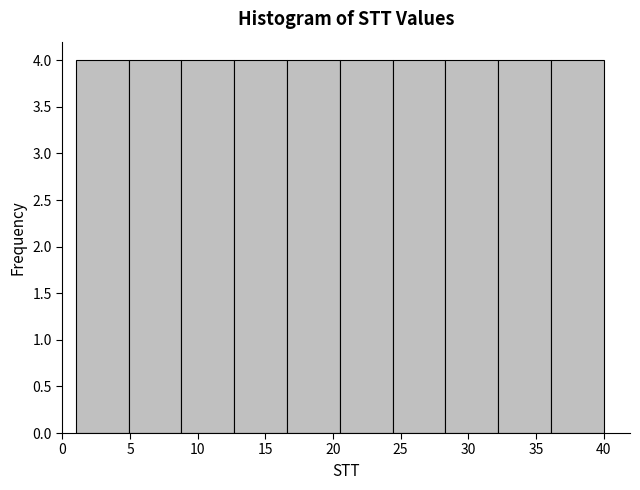

What is the height of the bar covering 8.8 to 12.7 on the x-axis? Neither the bar edges nor the heights are printed on the chart, so give them approximately, as read against the axes.

4